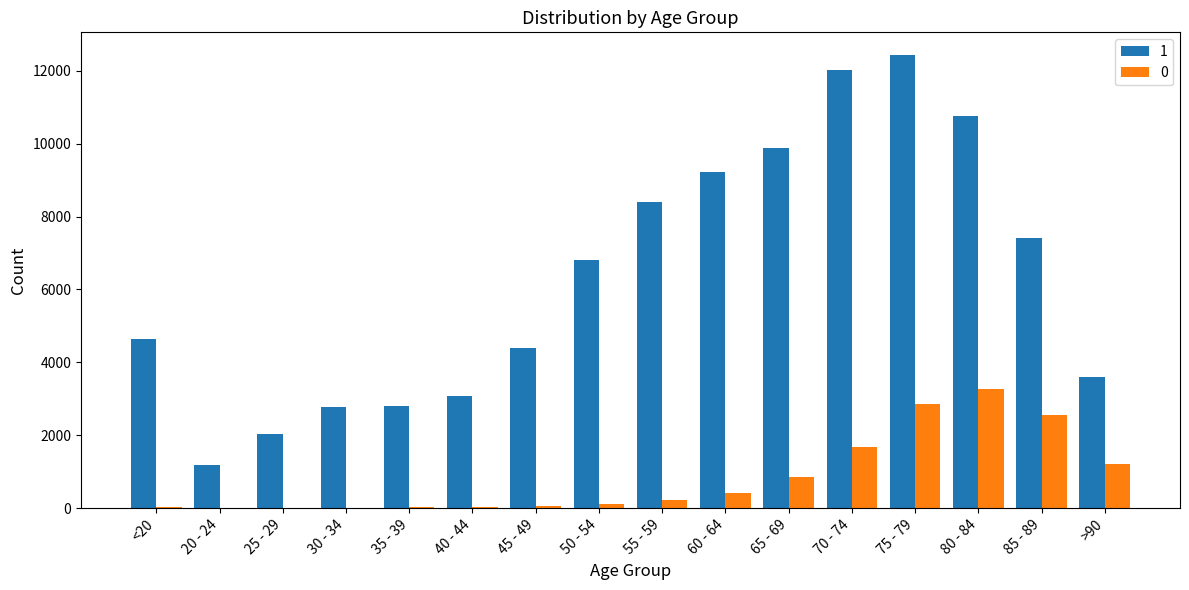

What are all the series names shown in the legend?

1, 0